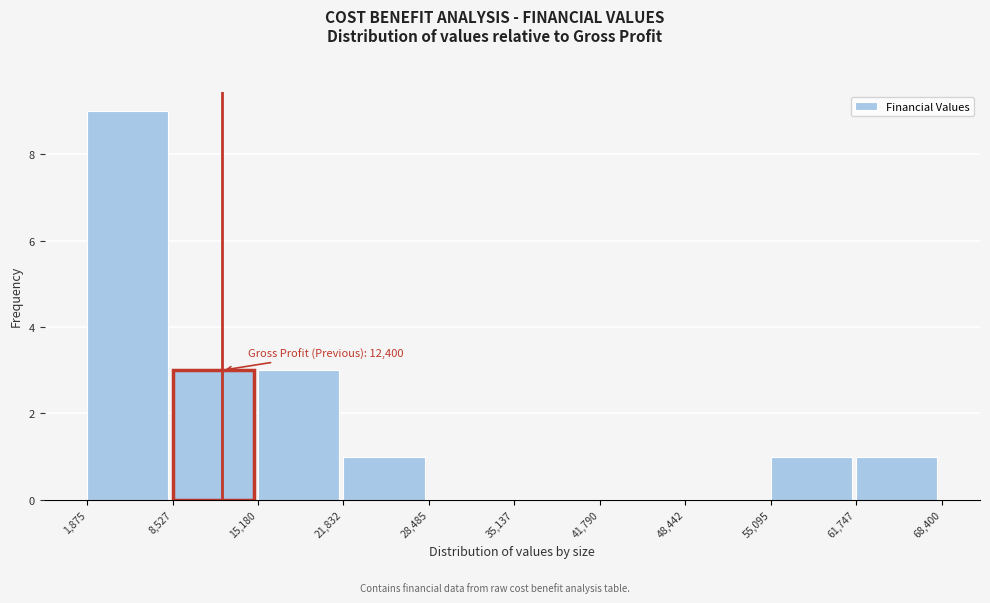

Over which range of the x-axis is the bar tallest?

1,875 to 8,527